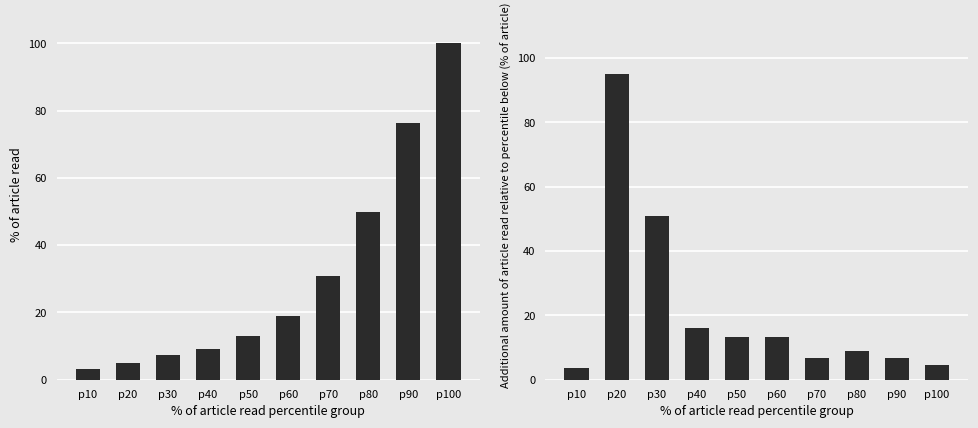

Which series has the widest spread of values?

predicted_total_infected_mean